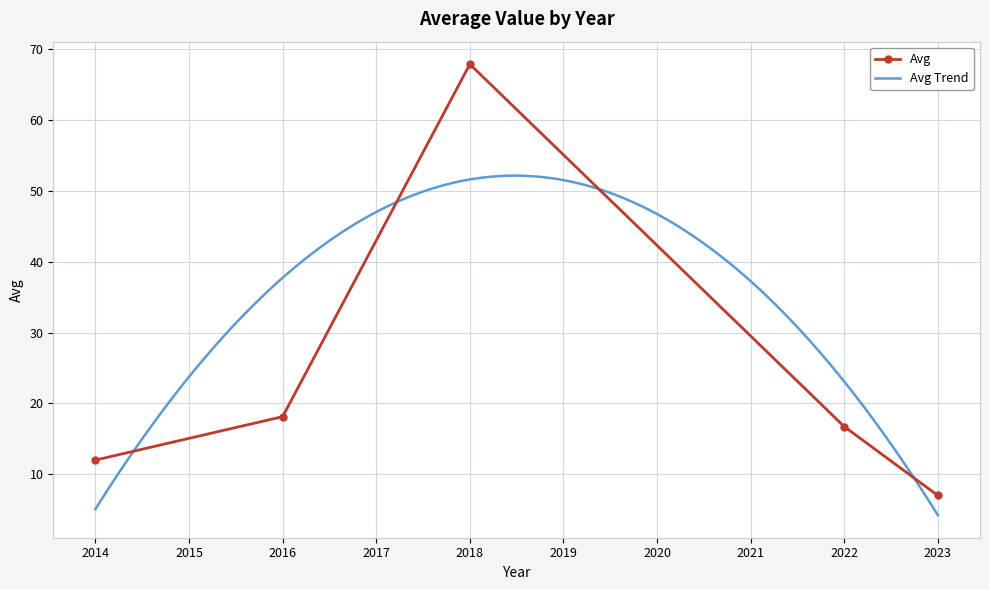

What is the minimum value for Avg?

7.0